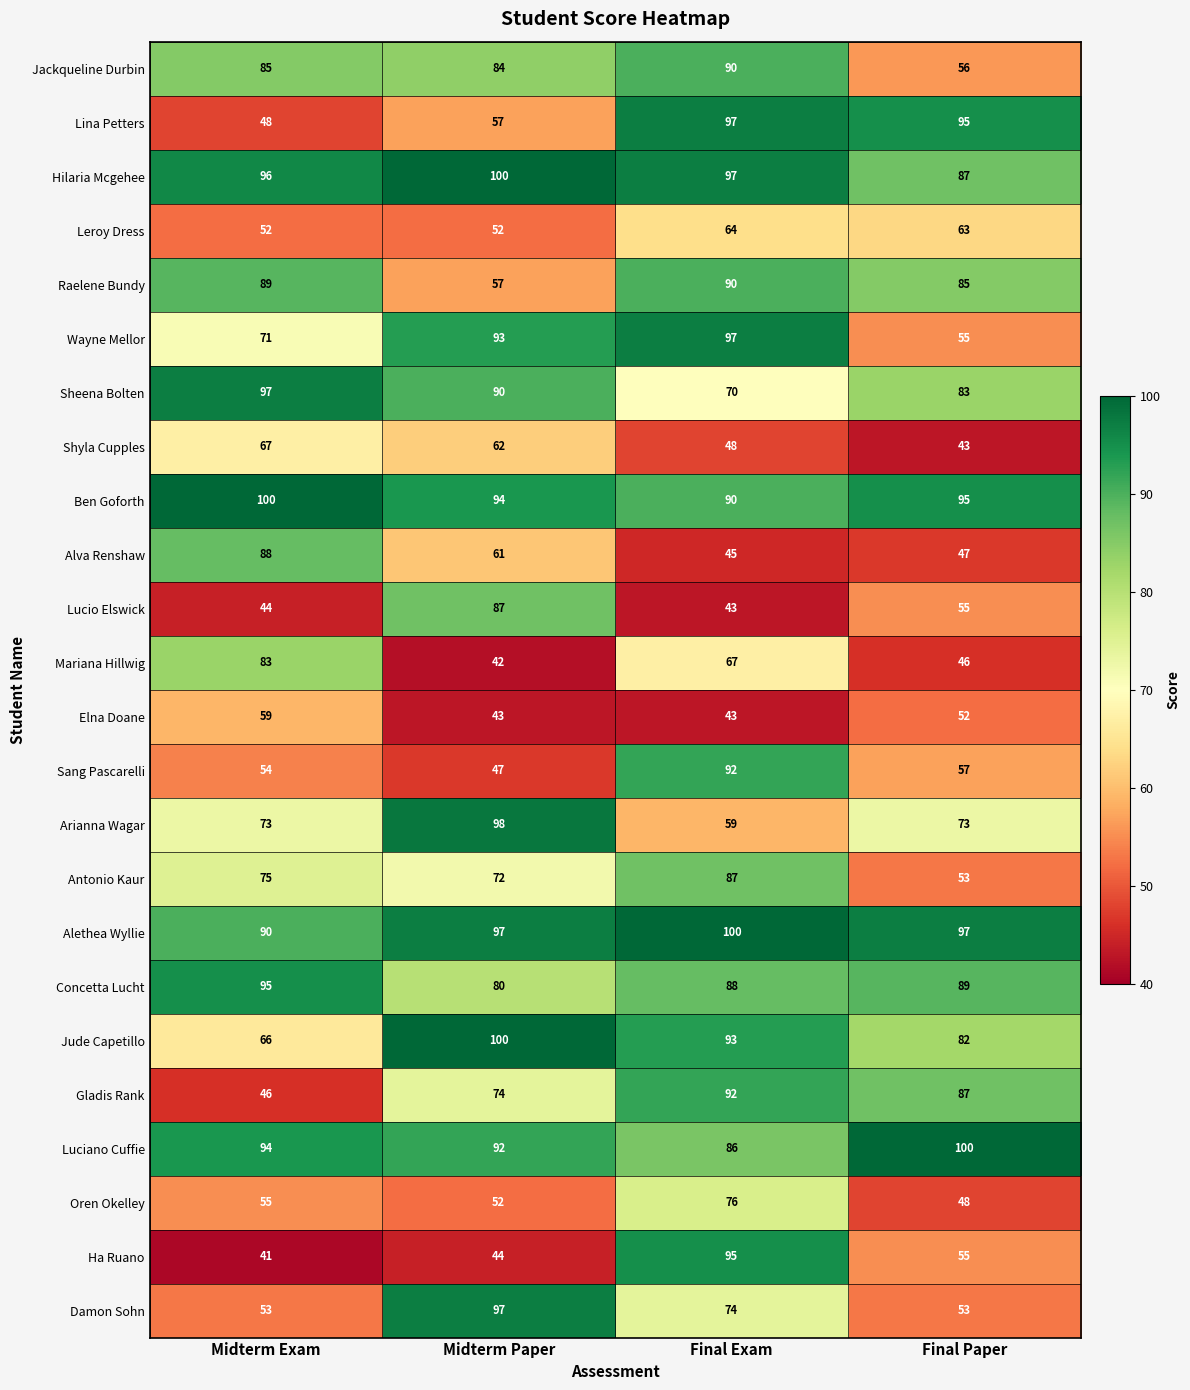

How many data points does each series have?

4